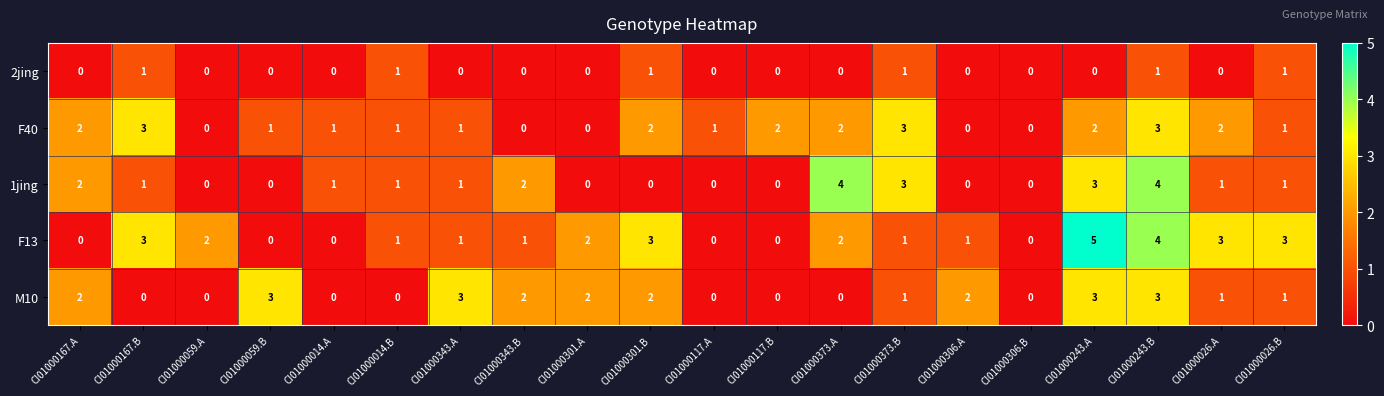

What is the approximate value of M10 at CI01000059.B?

3